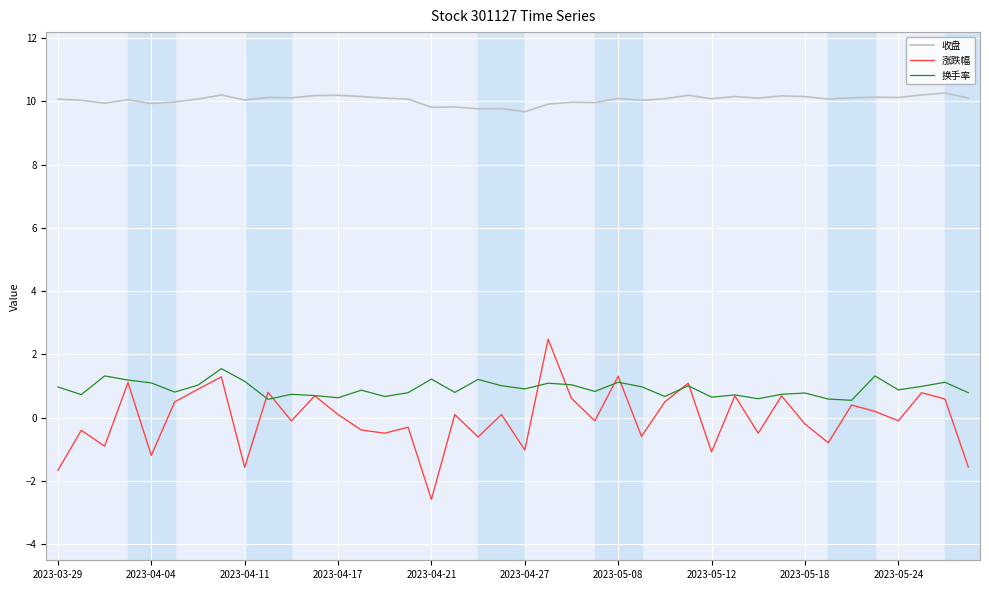

What is the minimum value for 换手率?

0.6